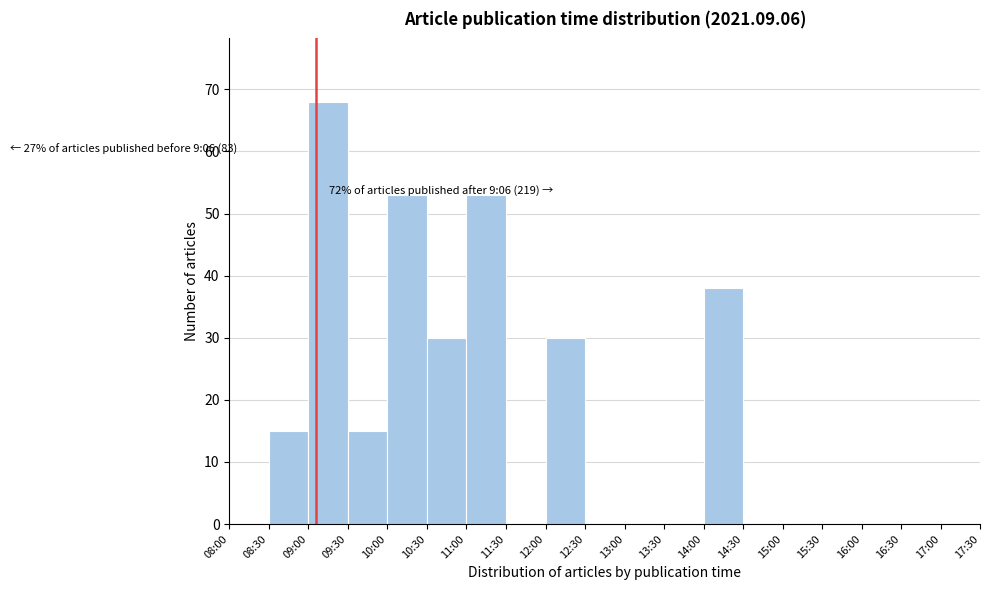

Reading left to right, transcribe all the data shown in this chart.

08:00=0	08:30=15	09:00=68	09:30=15	10:00=53	10:30=30	11:00=53	11:30=0	12:00=30	12:30=0	13:00=0	13:30=0	14:00=38	14:30=0	15:00=0	15:30=0	16:00=0	16:30=0	17:00=0